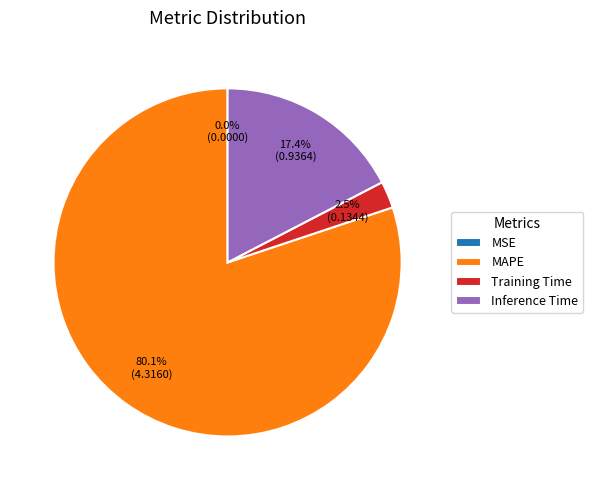

What is the largest slice in the pie chart?

MAPE